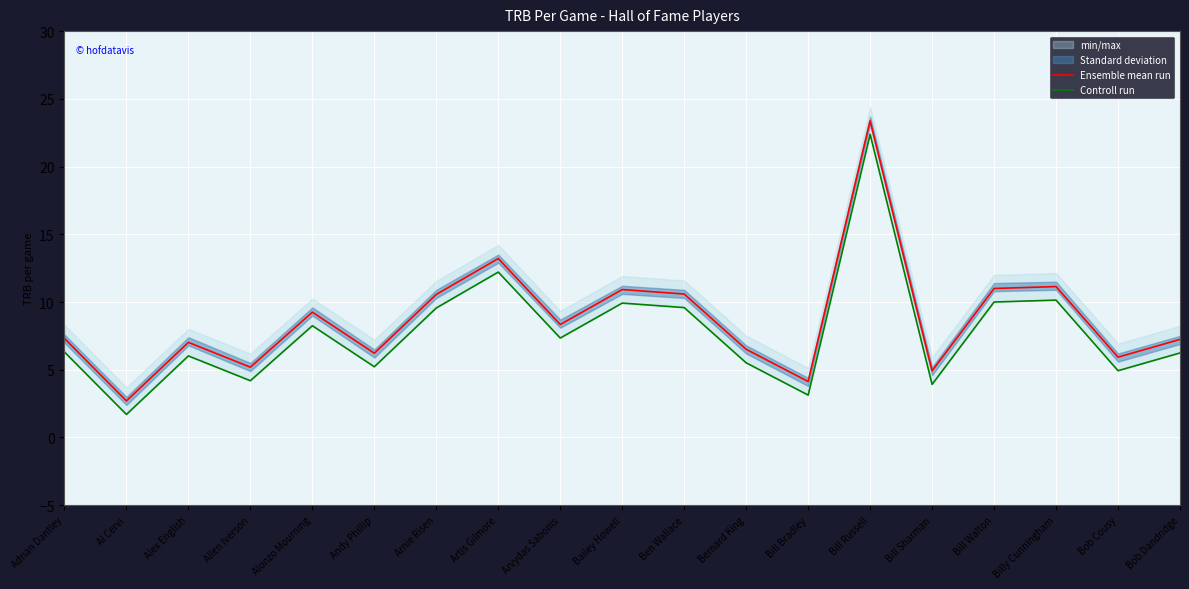

Reading left to right, what are all the values shown in this chart?

Ensemble mean run: 7.3	2.7	7.0	5.2	9.2	6.2	10.6	13.2	8.3	10.9	10.6	6.5	4.1	23.4	4.9	11.0	11.1	5.9	7.2
Controll run: 6.3	1.7	6.0	4.2	8.2	5.2	9.6	12.2	7.3	9.9	9.6	5.5	3.1	22.4	3.9	10.0	10.1	4.9	6.2